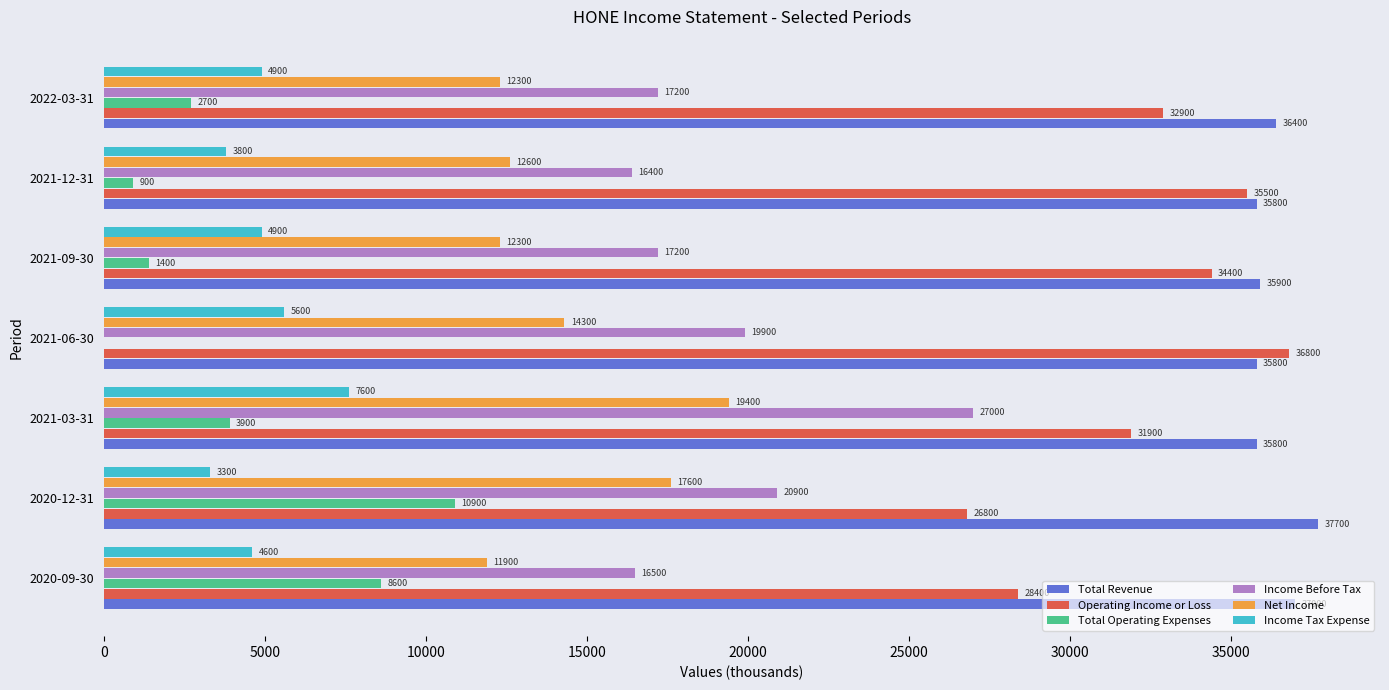

What is the highest value of the Income Before Tax series?

27000